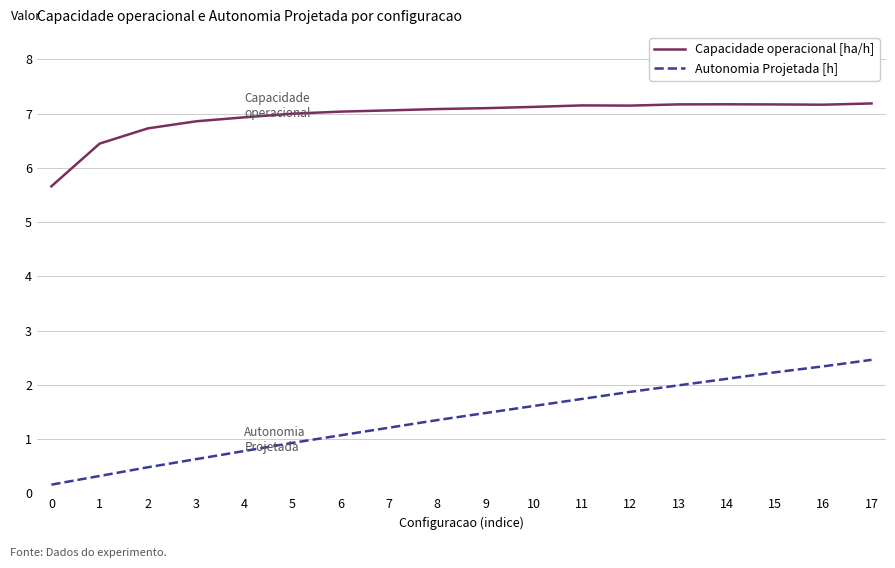

True or false: Autonomia Projetada [h] has more than 2 points higher than both neighbors.

False